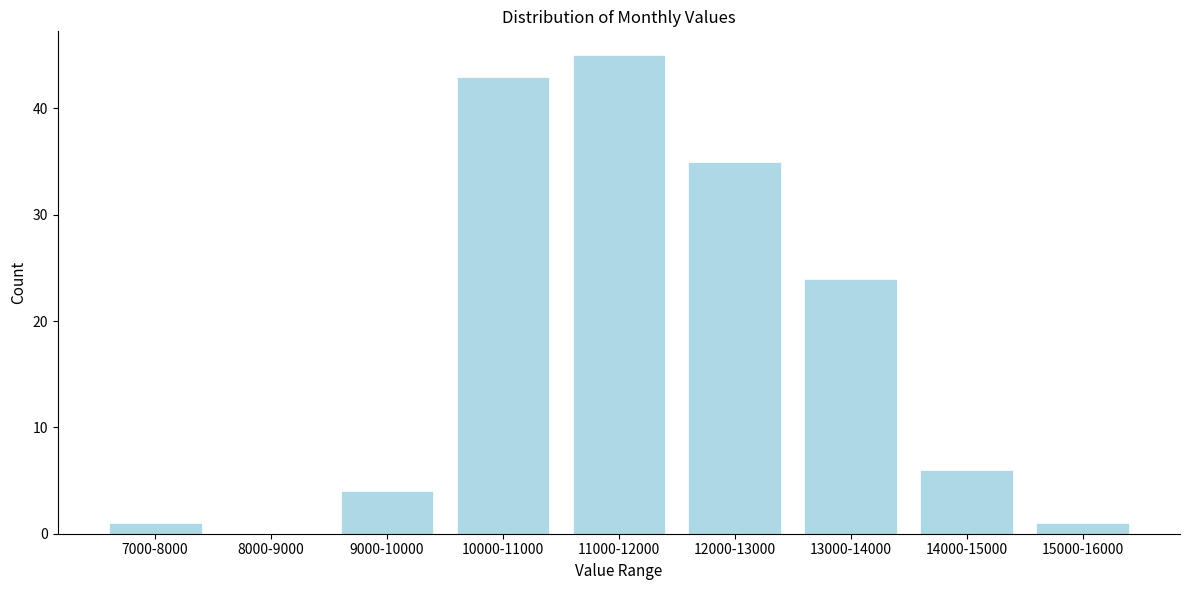

Reading left to right, what are all the values shown in this chart?

7000-8000=1	8000-9000=0	9000-10000=4	10000-11000=43	11000-12000=45	12000-13000=35	13000-14000=24	14000-15000=6	15000-16000=1